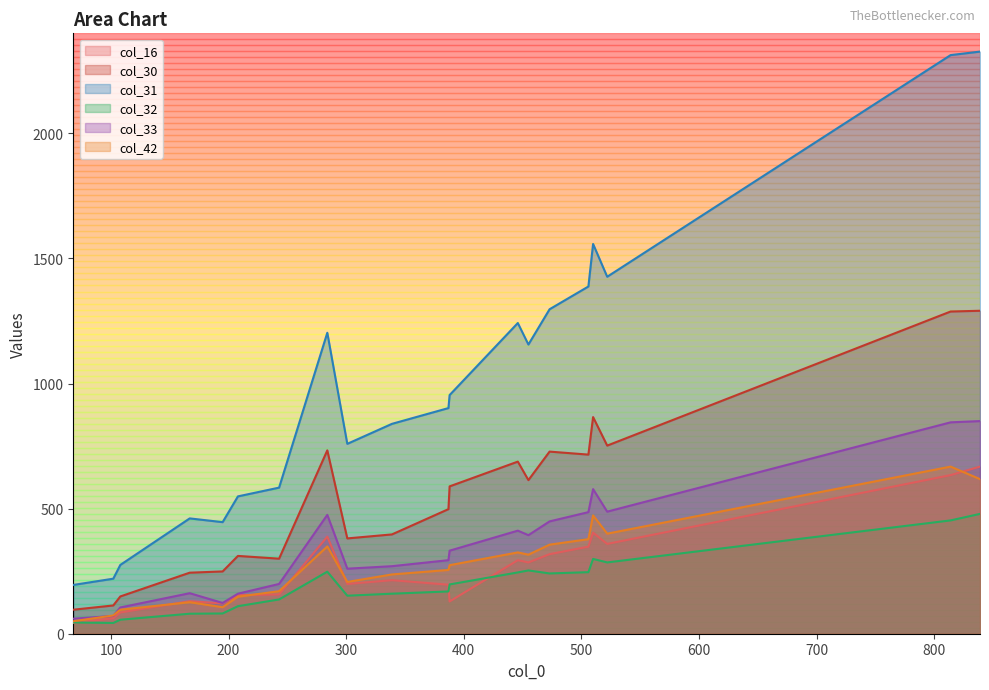

Is it true that col_16 equals 214 at 339?

True